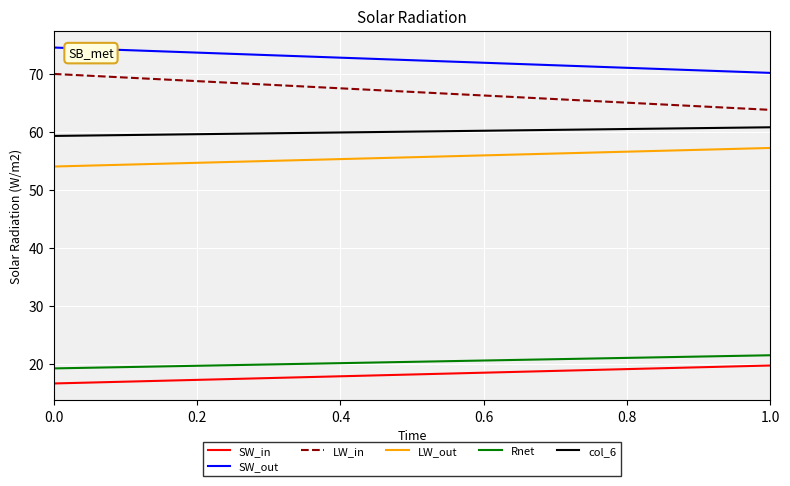

Which series has the largest range (max minus min)?

LW_in